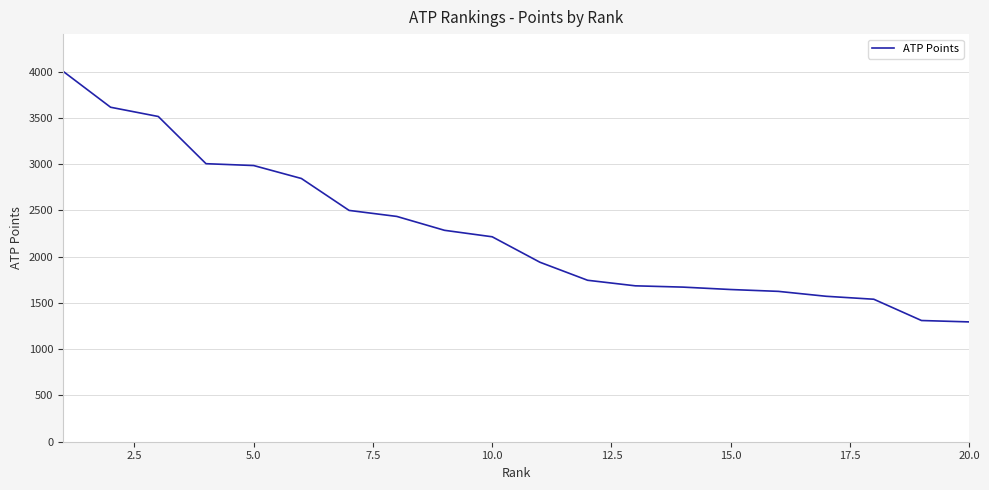

What is the smallest value displayed?

1295